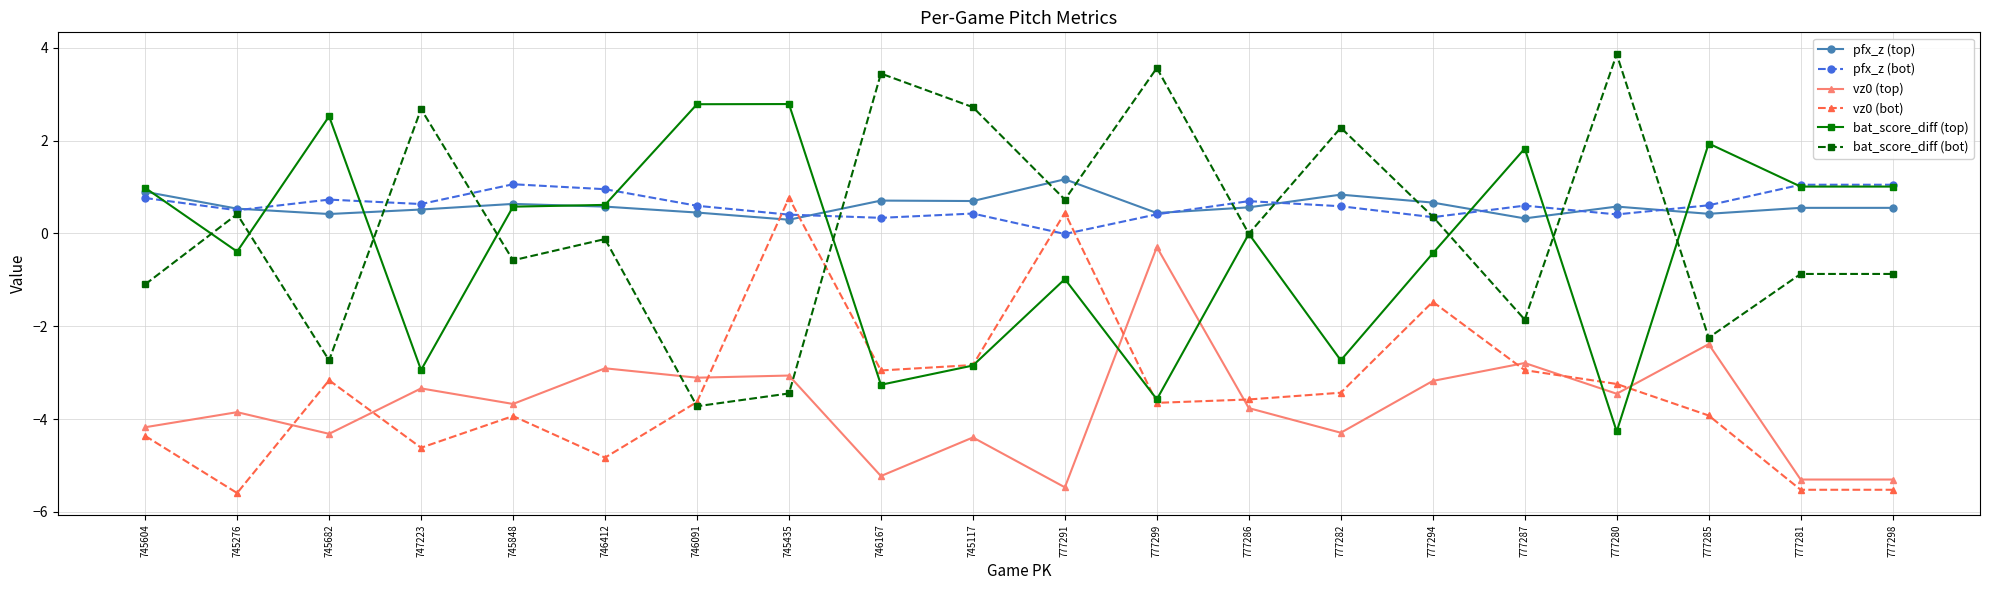

What value does the pfx_z (top) series have at 777299?

0.4